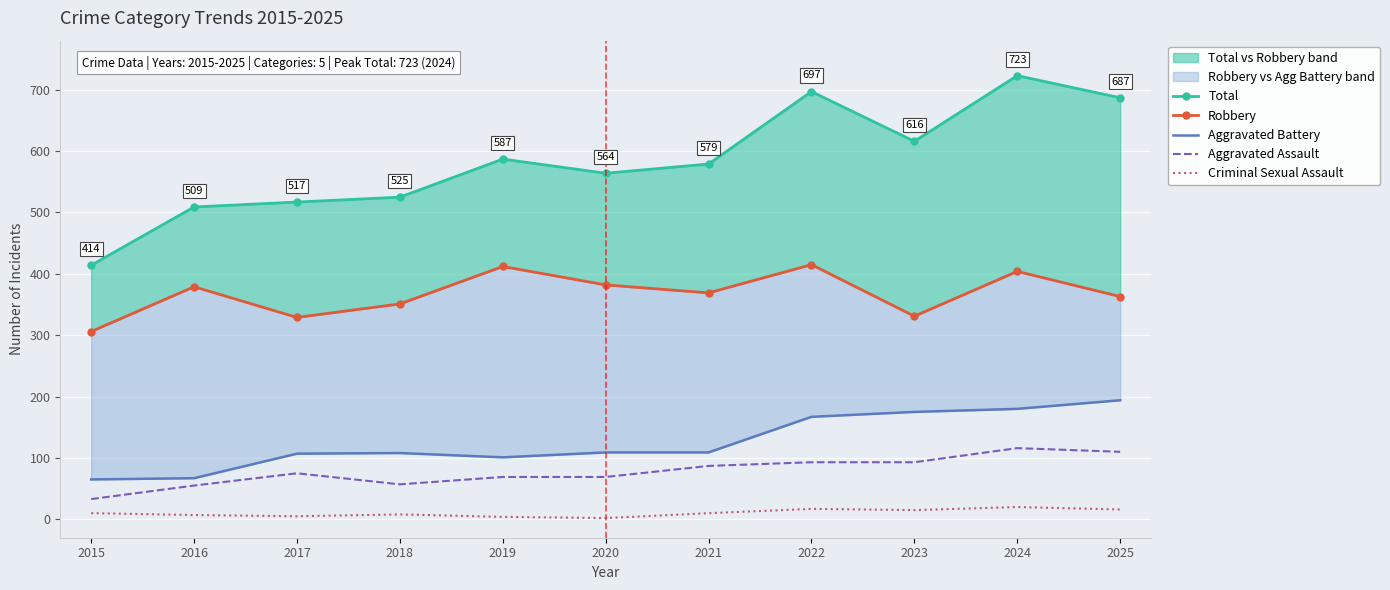

True or false: Aggravated Assault and Criminal Sexual Assault cross at least once.

False